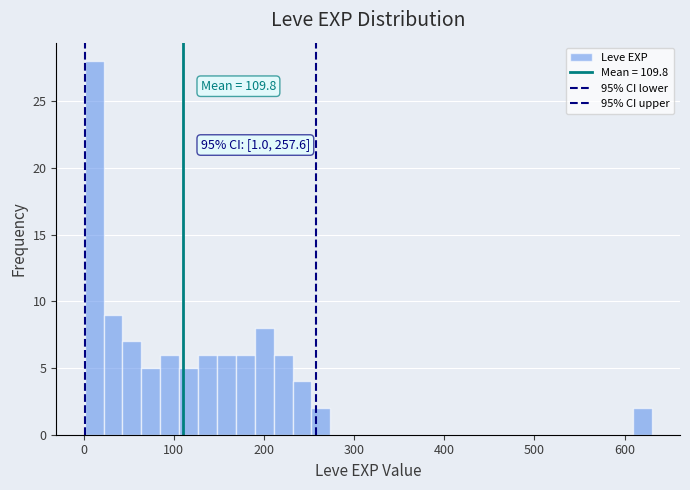

Around what value on the x-axis is the tallest bar? Give the approximate position of its centre, as read against the axis.

10